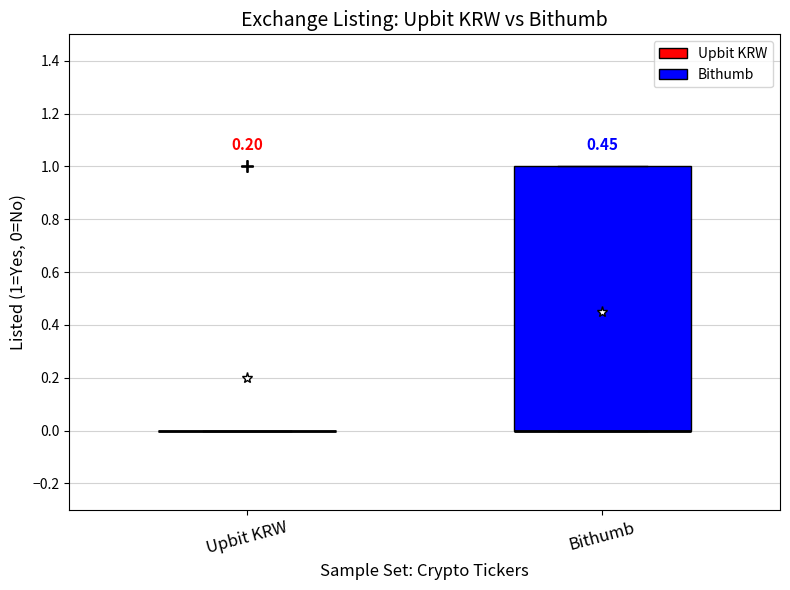

Which box is the tallest, from its lower edge to its upper edge?

Bithumb